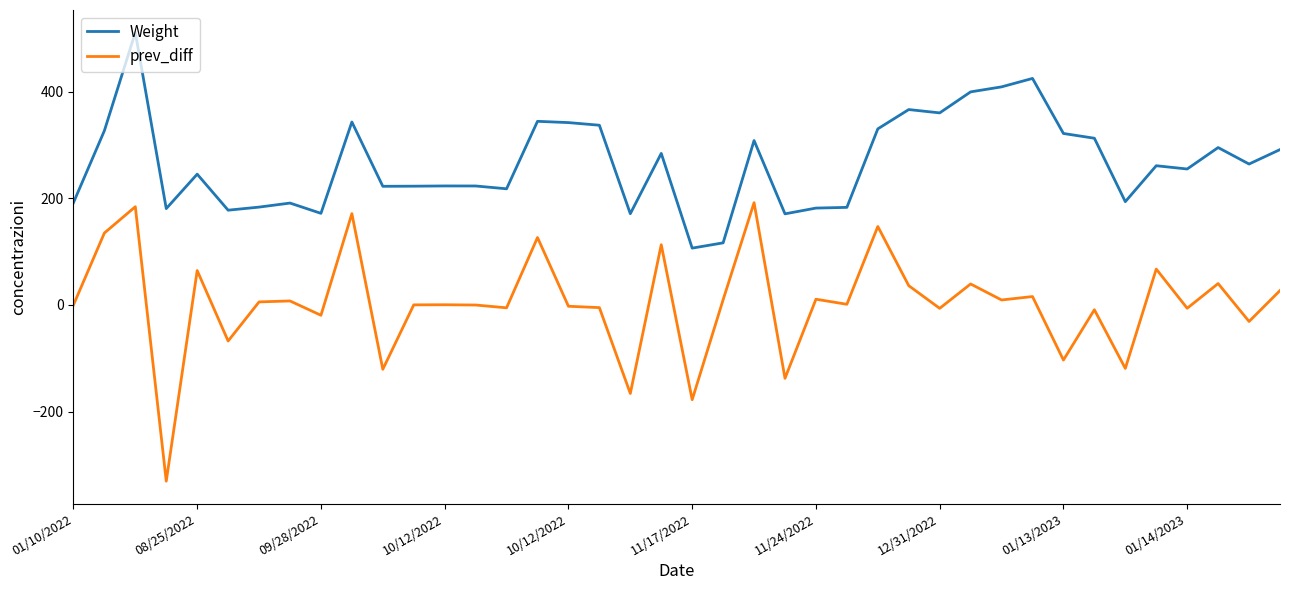

Which series has the largest total across all categories?

Weight